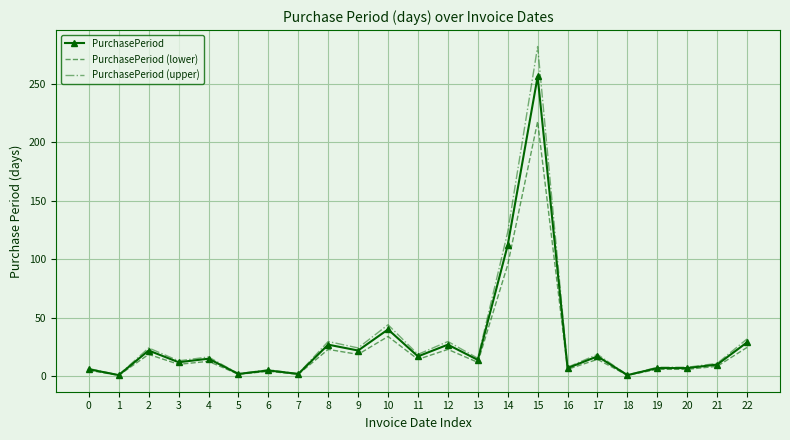

At which category is the sum across all series the highest?

15